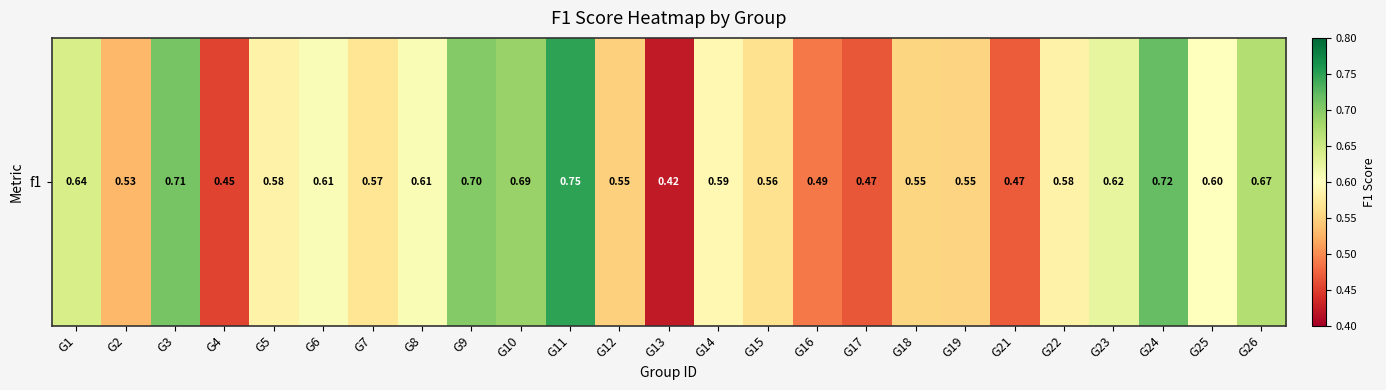

Is it true that the value at G12 is 0.5?

True